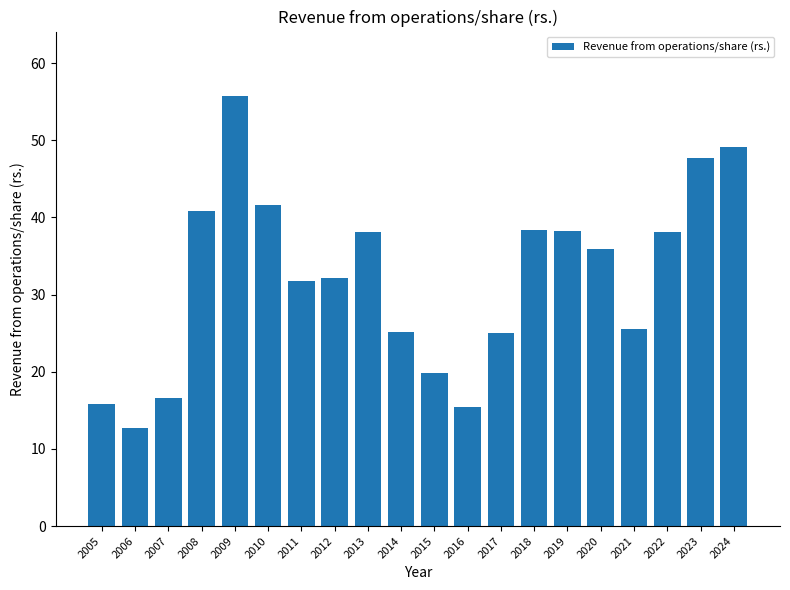

What is the maximum value shown in the chart?

55.7